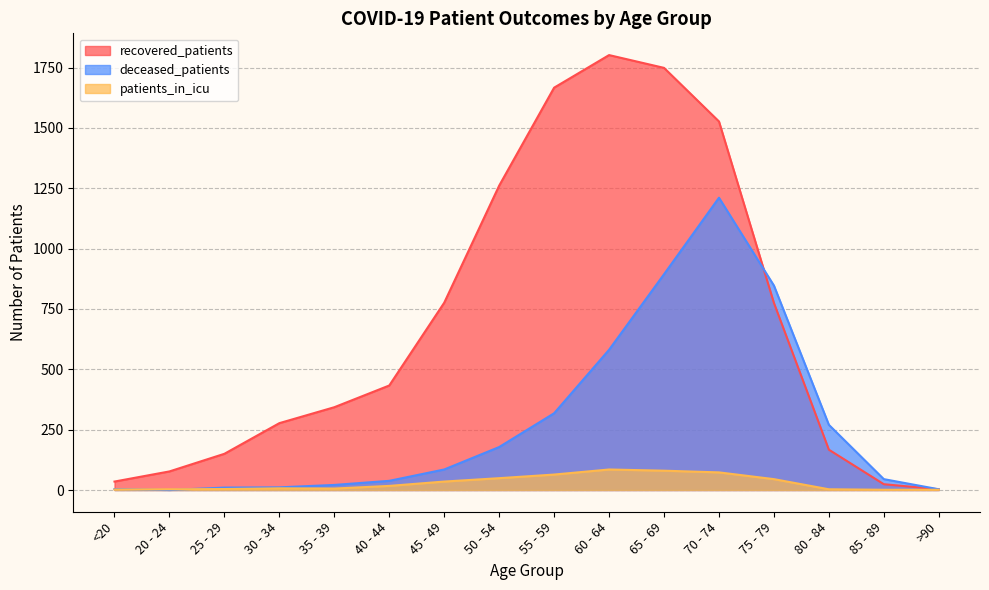

Where is the first local maximum for deceased_patients?

70 - 74